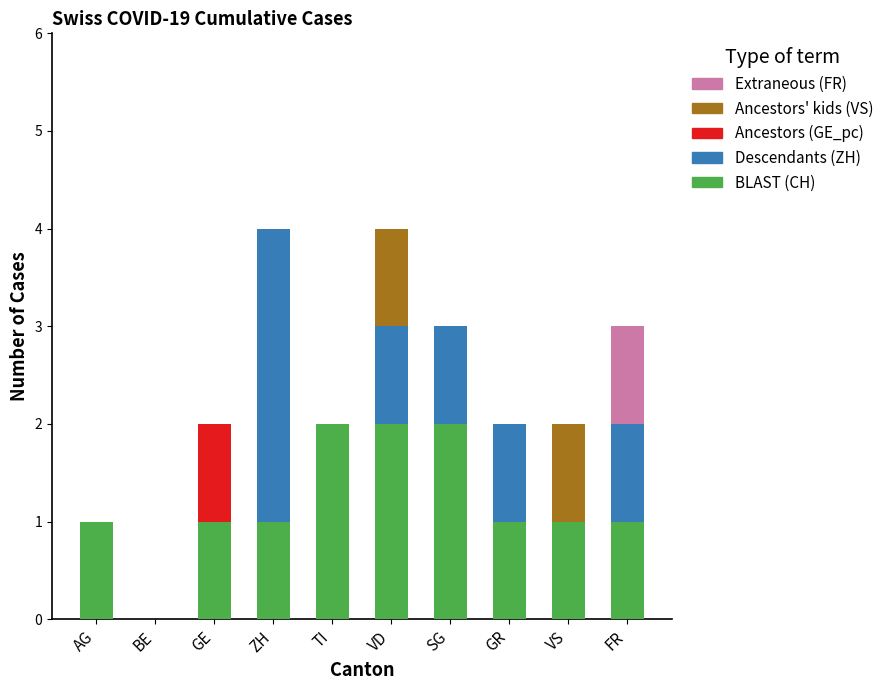

How many categories are shown in the chart?

10